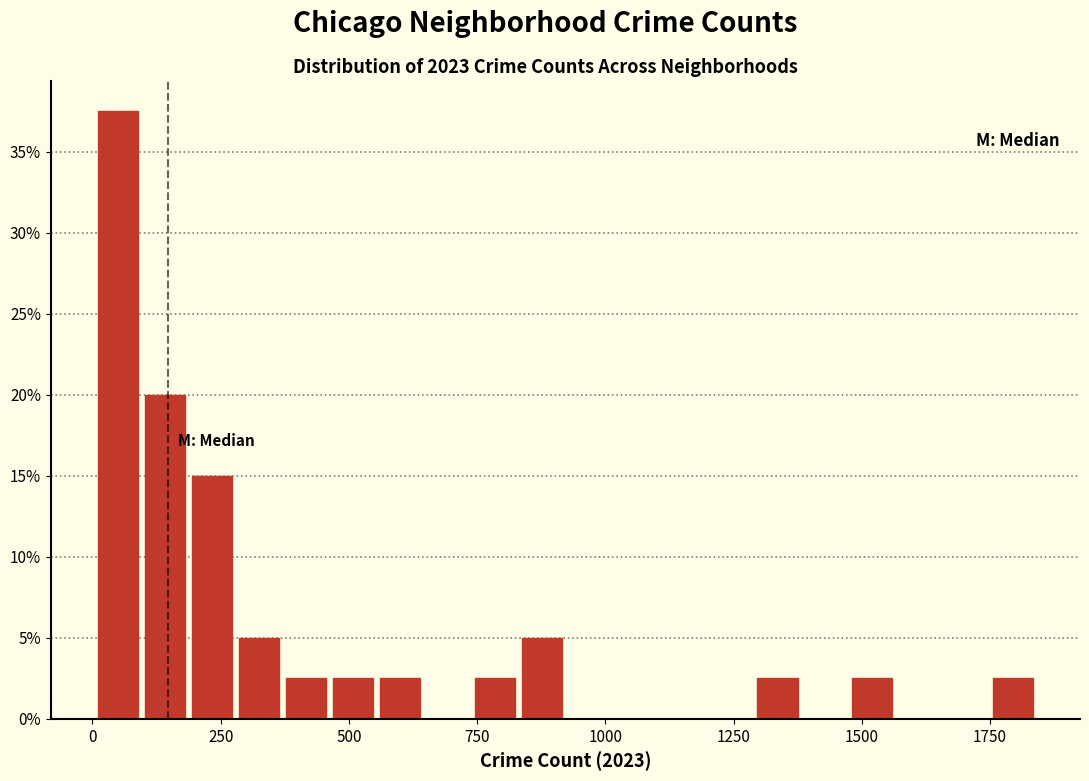

Read against the x-axis, roughly where is the centre of the tallest bar?

50